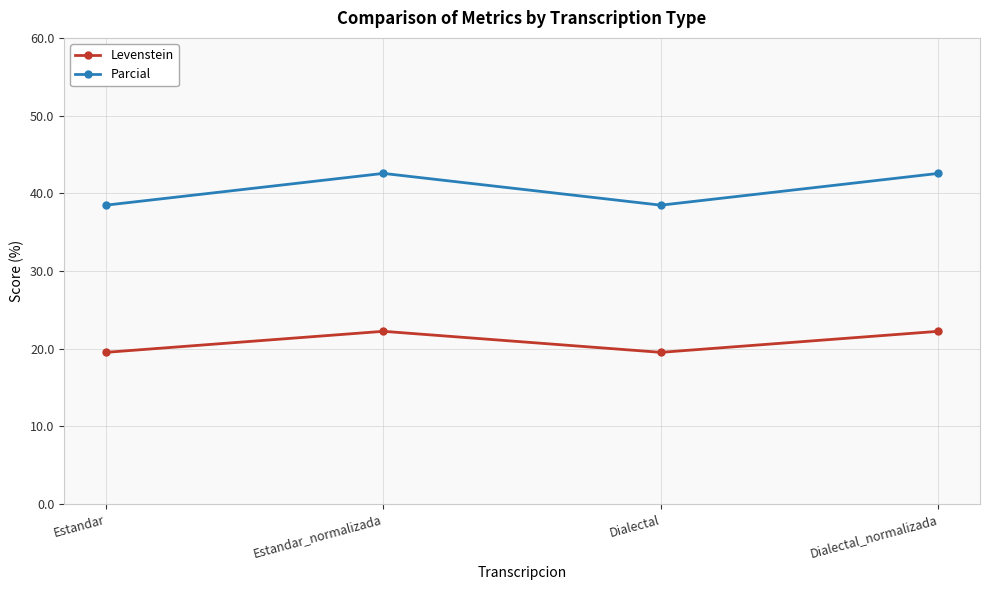

What is the value of the Parcial point at the 2nd from the left?

42.6